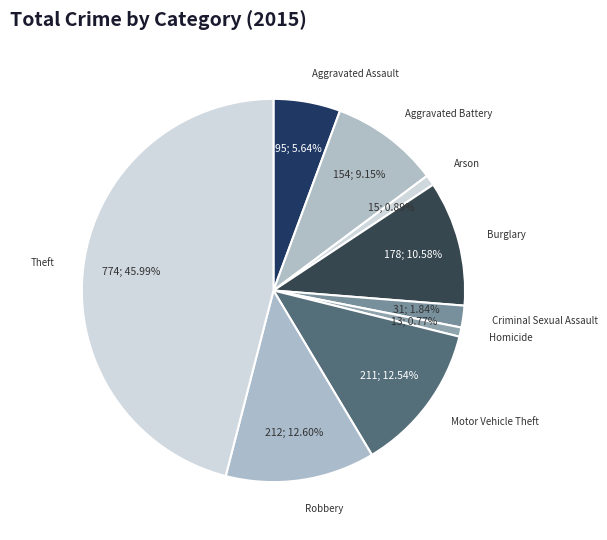

True or false: Burglary accounts for 1% of the total.

False